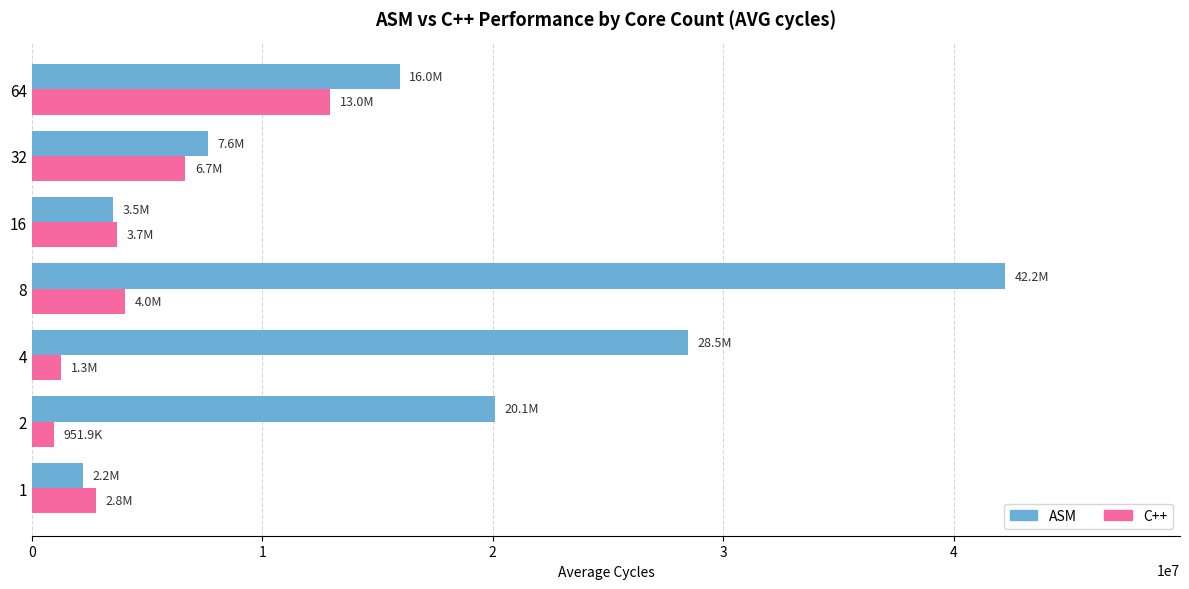

What is the maximum value for ASM?

42222712.6